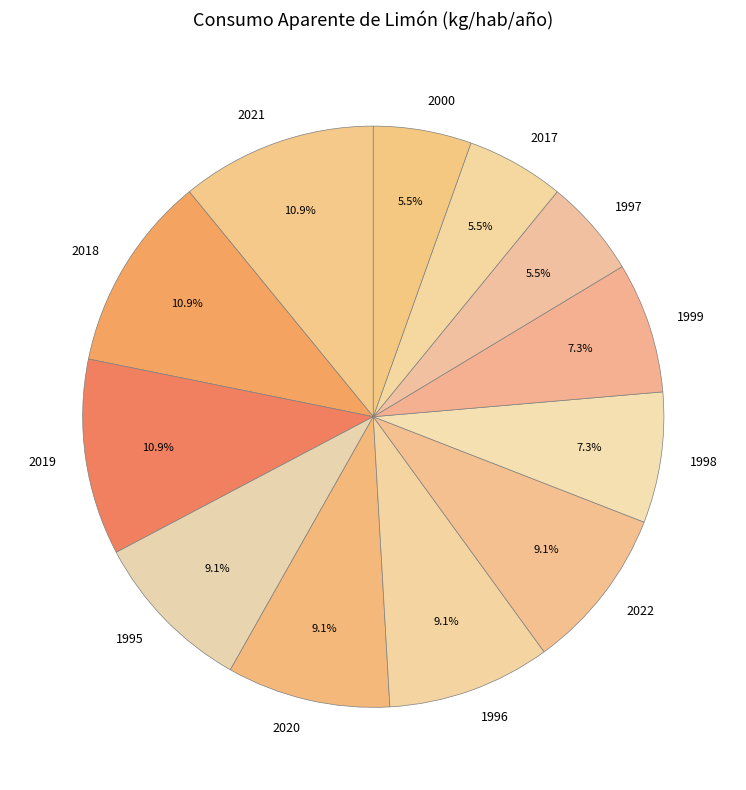

Approximately how many times larger is the value at 1999 compared to 1996?

0.8